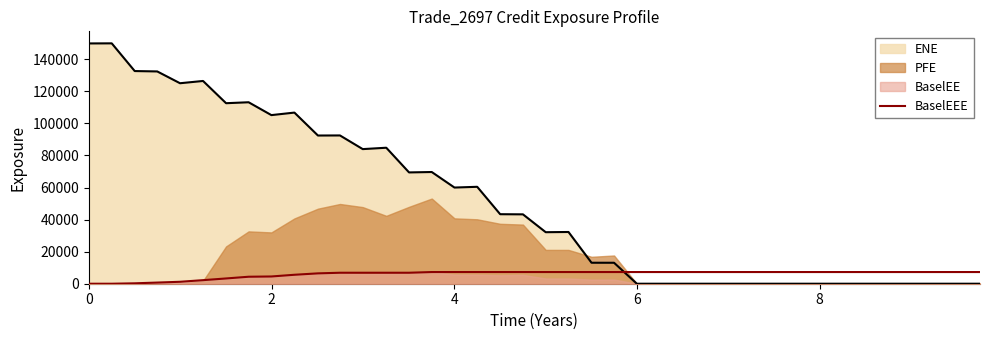

What is the value of the 29th point from the left?

7284.5